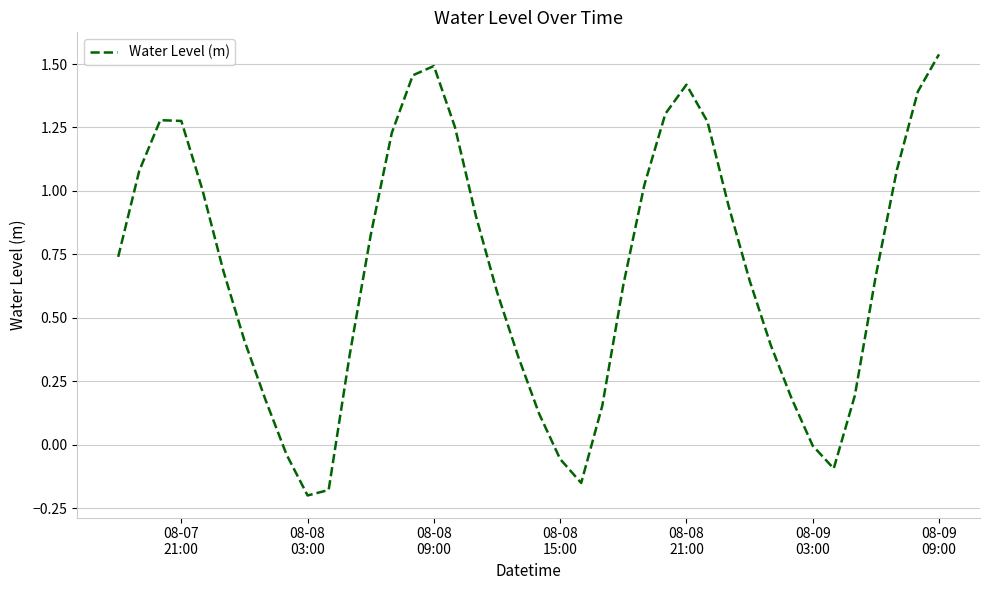

What is the difference between the maximum and minimum values?

1.7